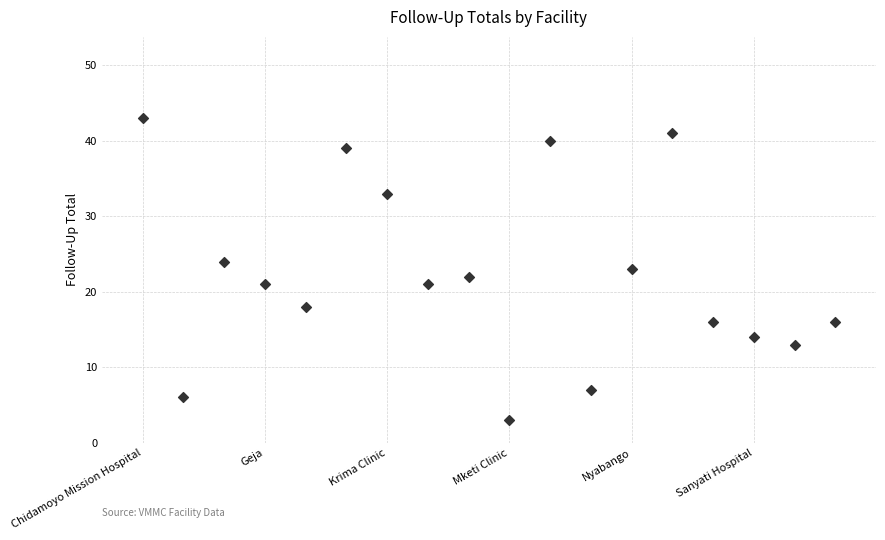

What is the range of Y values (max minus min)?

40